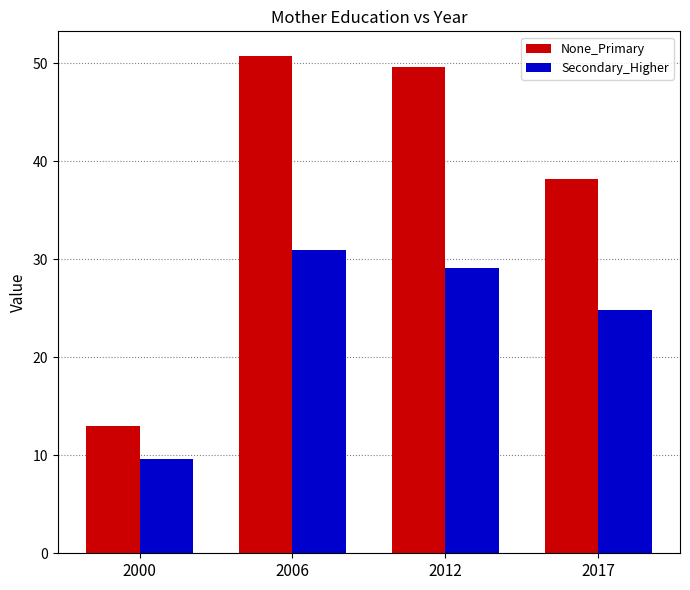

What is the value of the Secondary_Higher bar at the 4th from the left?

24.8